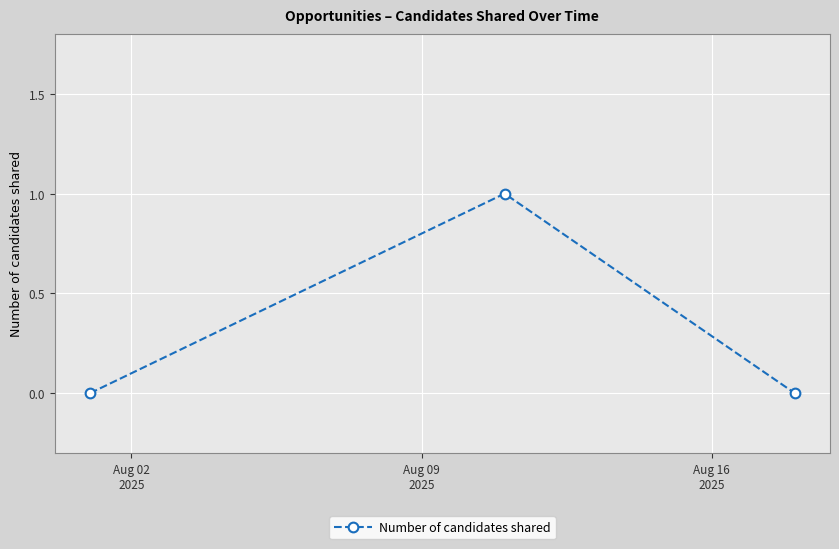

Reading right to left, extract all data points from this chart.

0	1	0